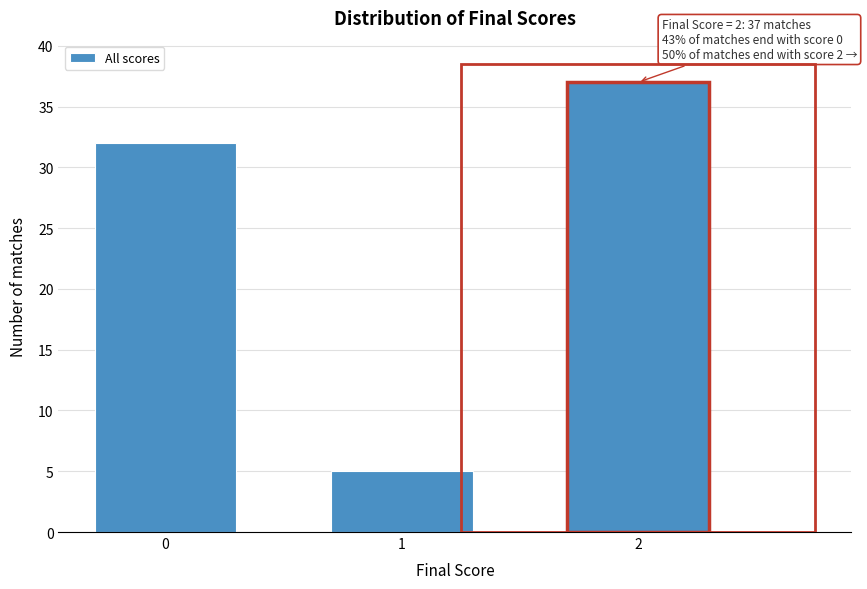

Reading left to right, list all the values displayed in this chart.

0=32	1=5	2=37